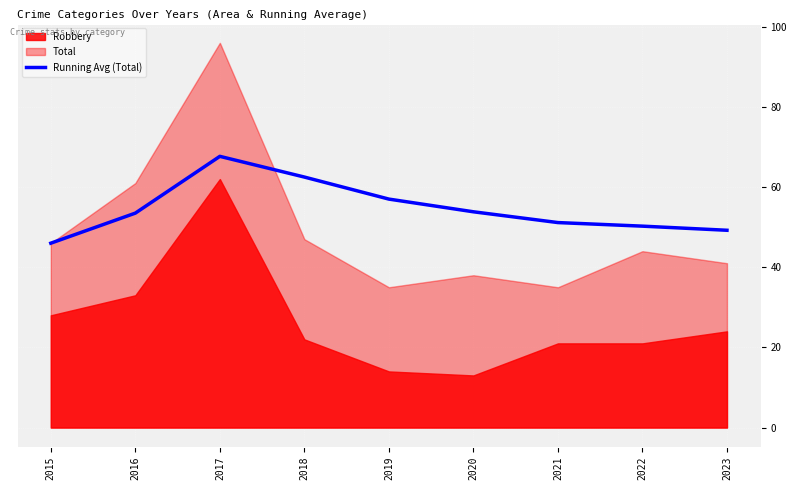

The value of Running Avg (Total) at 2020 is 28.6. True or false?

False